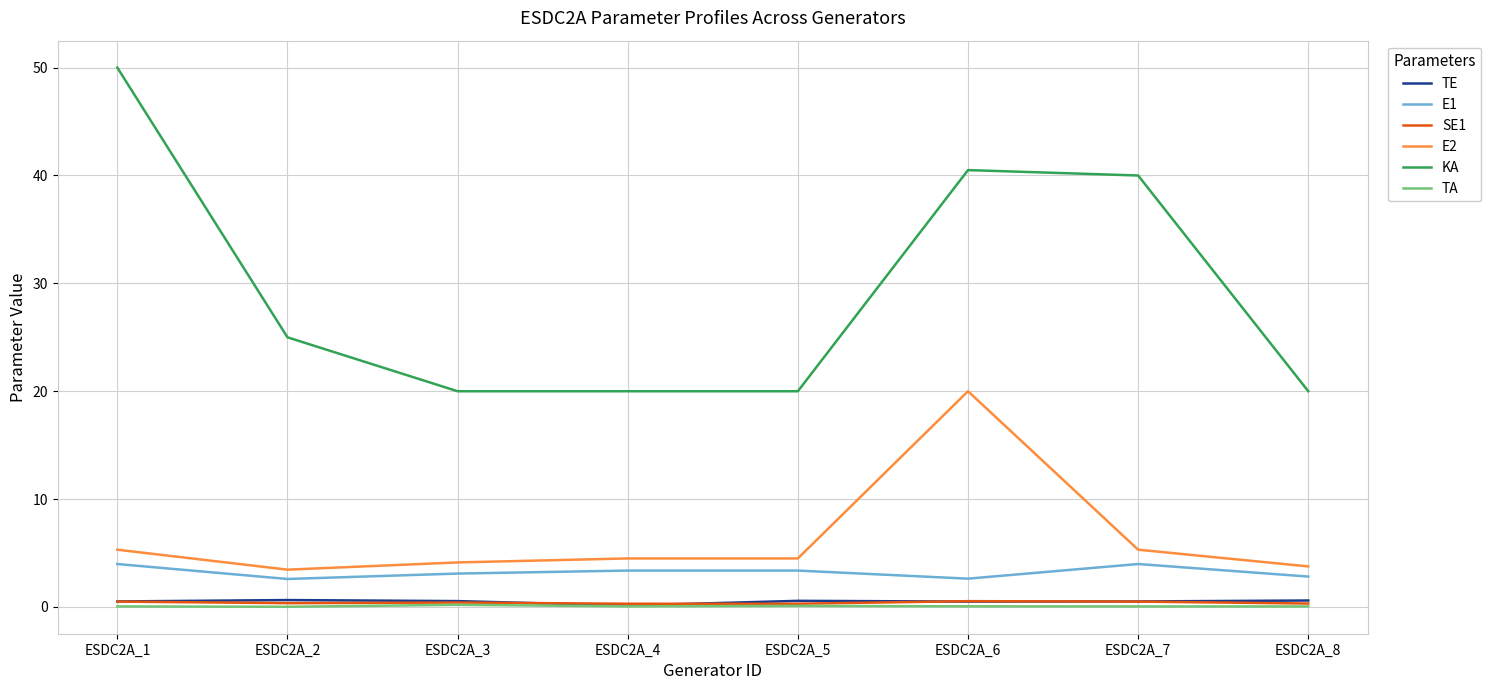

What is the minimum value for KA?

20.0